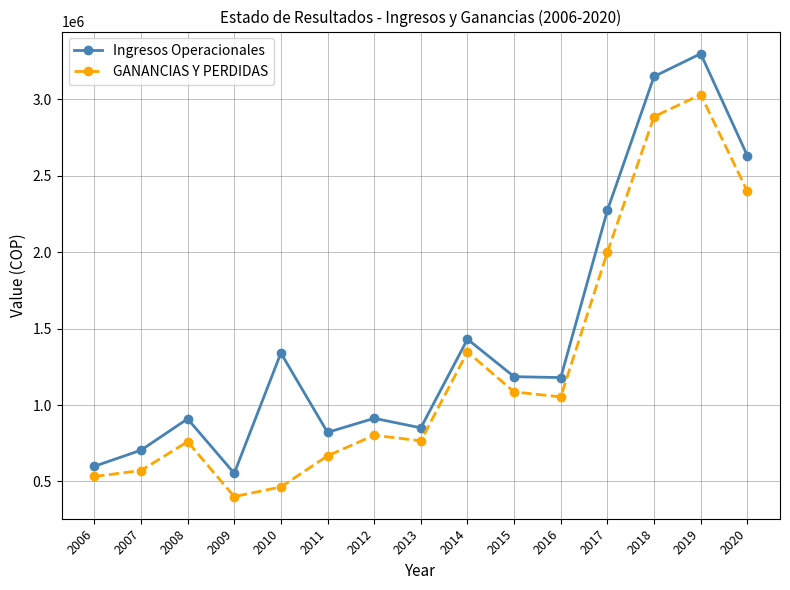

At which label does Ingresos Operacionales reach its minimum?

2009